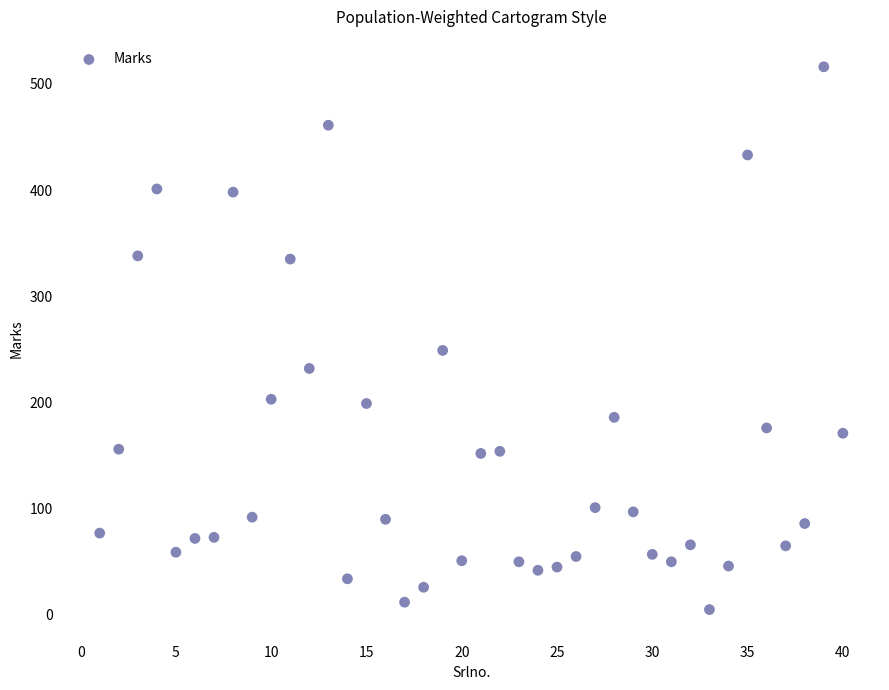

What Y value in the scatter plot is closest to 260?

249